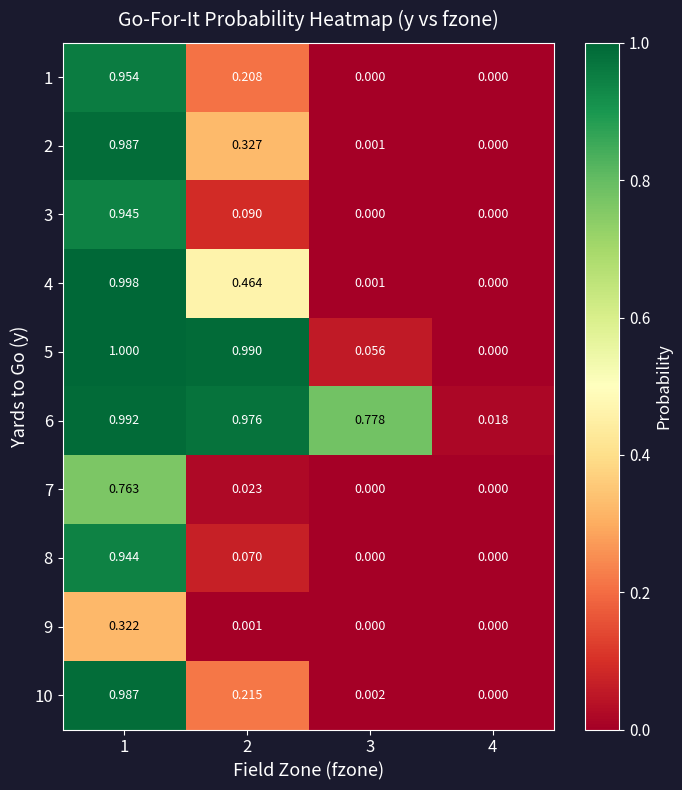

What is the greatest value displayed?

1.0